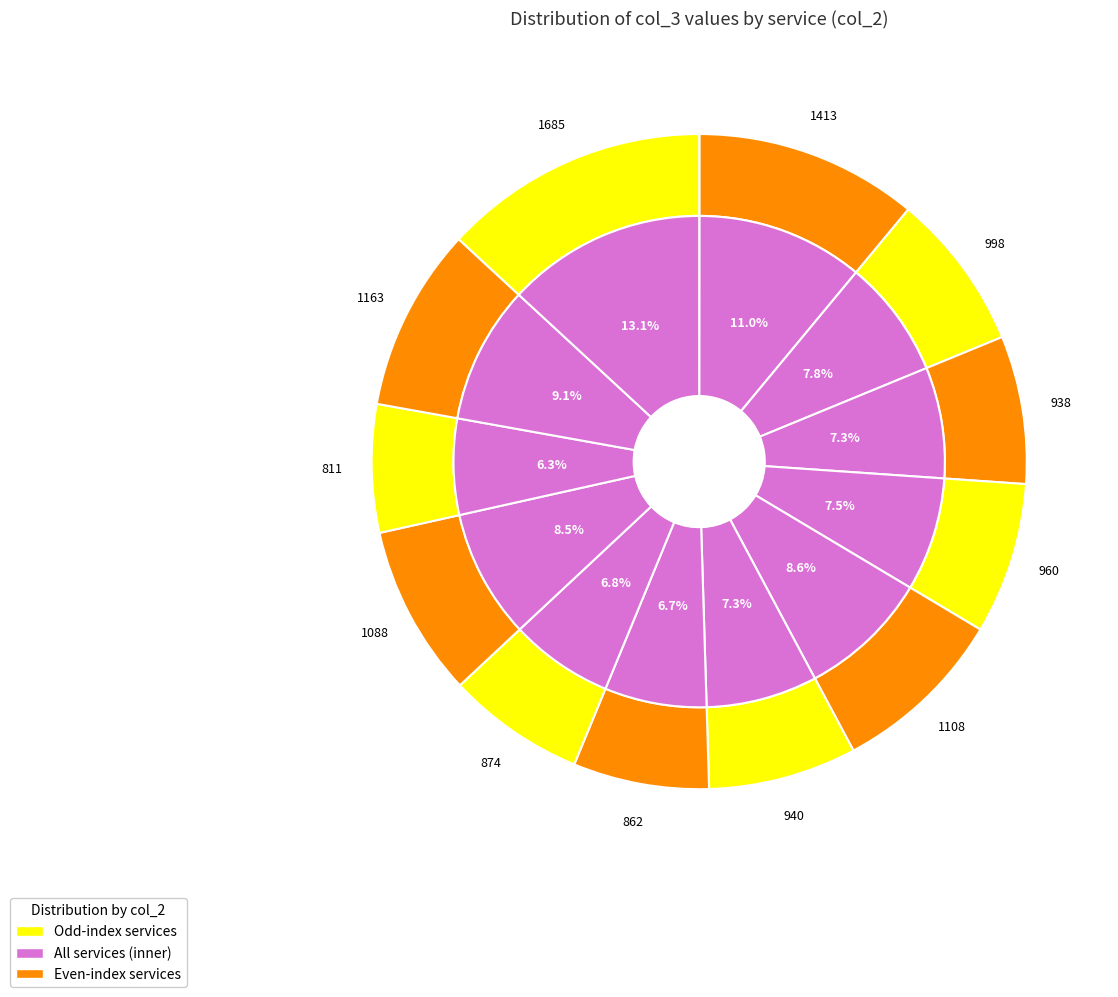

Rank the categories by value from highest to lowest.

rabbitmq, queue-master, payment, catalogue, shipping, catalogue-db, router, front_end, user, carts, user-db, orders, orders-db, carts-db